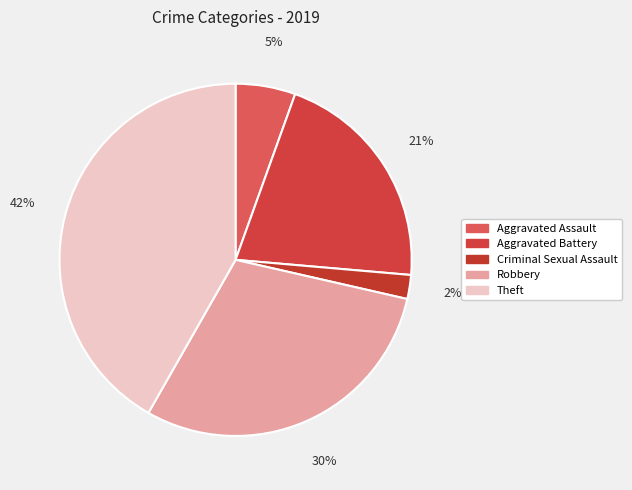

The Robbery slice represents 30% of the pie. True or false?

True